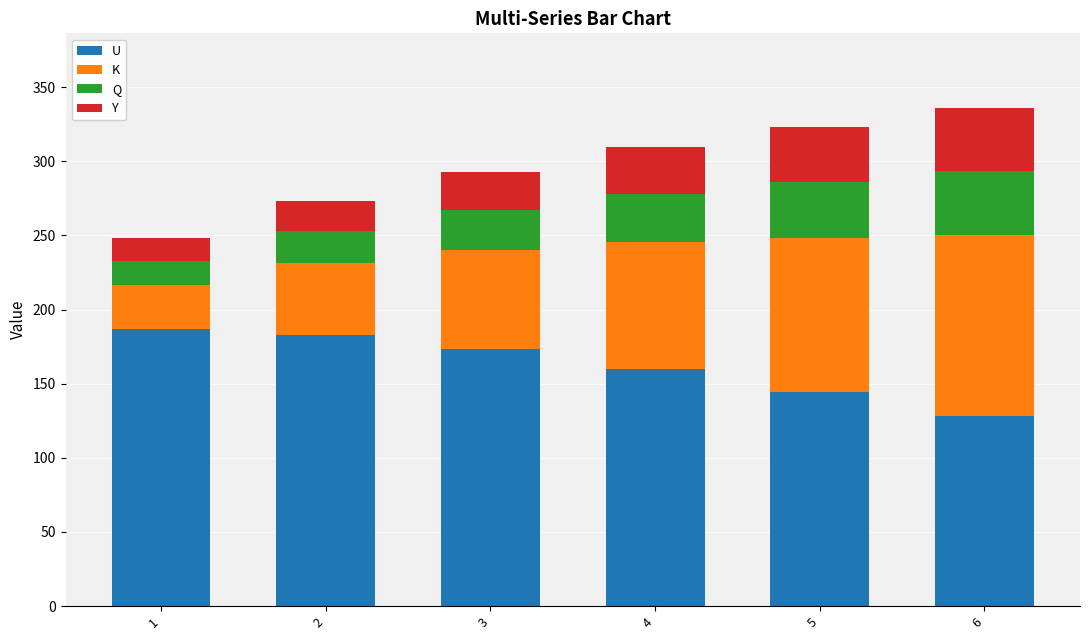

Reading left to right, transcribe the values for U.

1=186.5	2=183.0	3=173.2	4=160.1	5=144.5	6=128.5